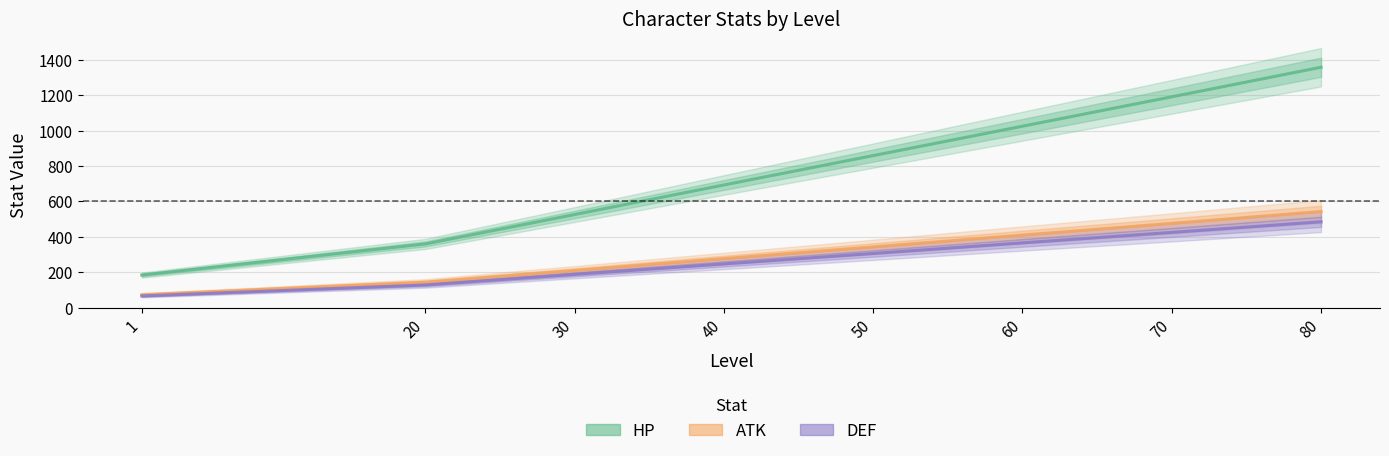

How many values in the ATK series are below 343?

4